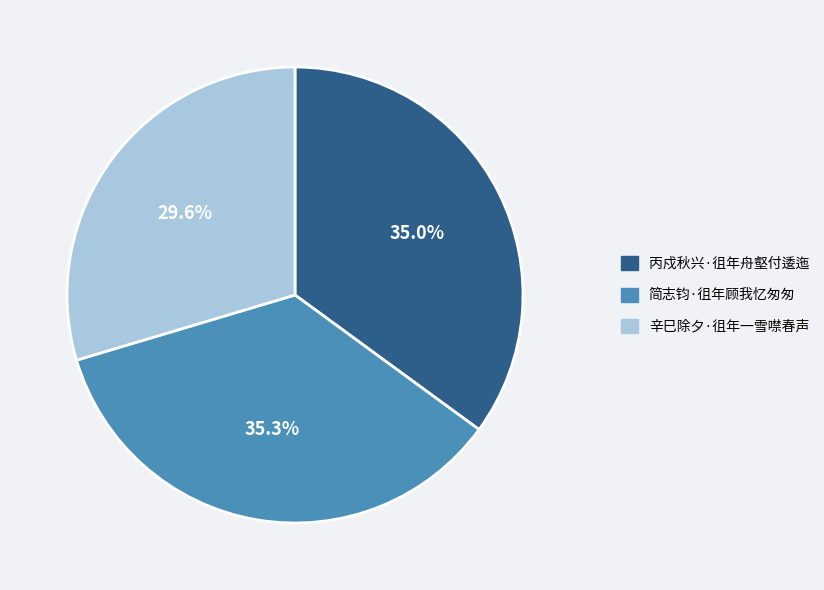

Approximately how many times larger is the value at 丙戍秋兴·徂年舟壑付逶迤 compared to 辛巳除夕·徂年一雪噤春声?

1.2